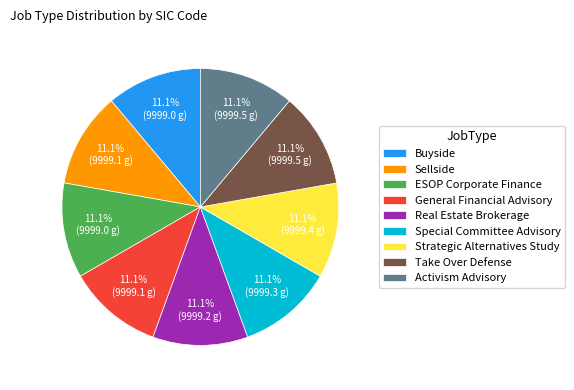

Approximately how many times larger is the value at Take Over Defense compared to Sellside?

1.0